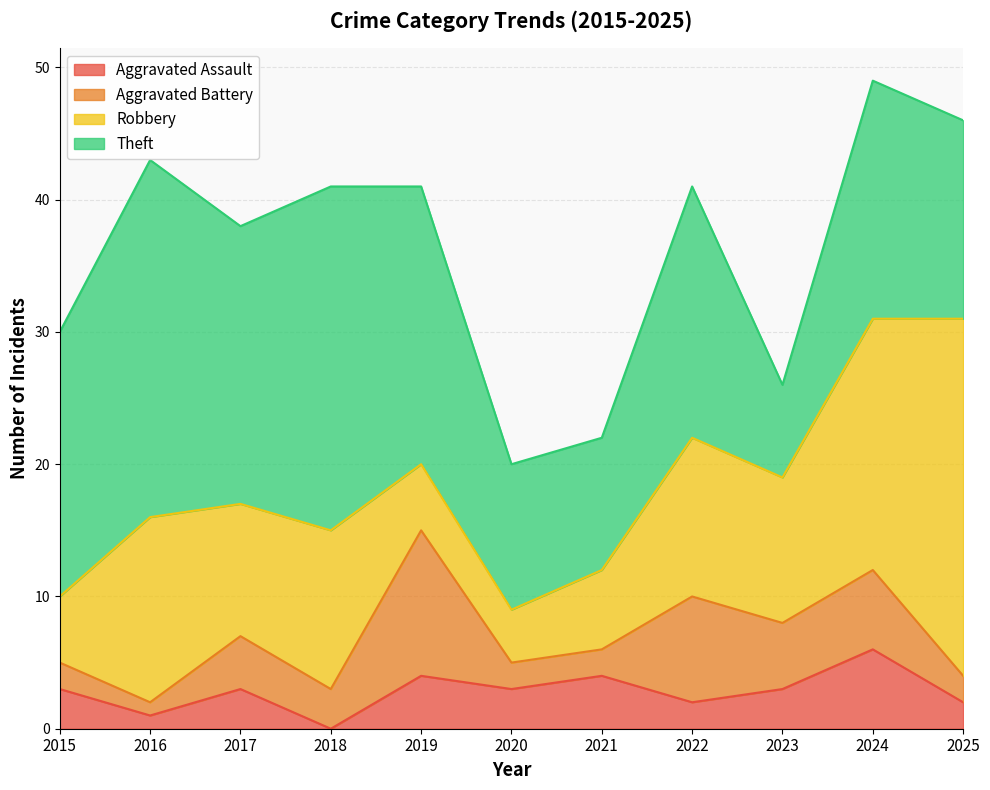

Which category has the lowest value in the Aggravated Battery series?

2016